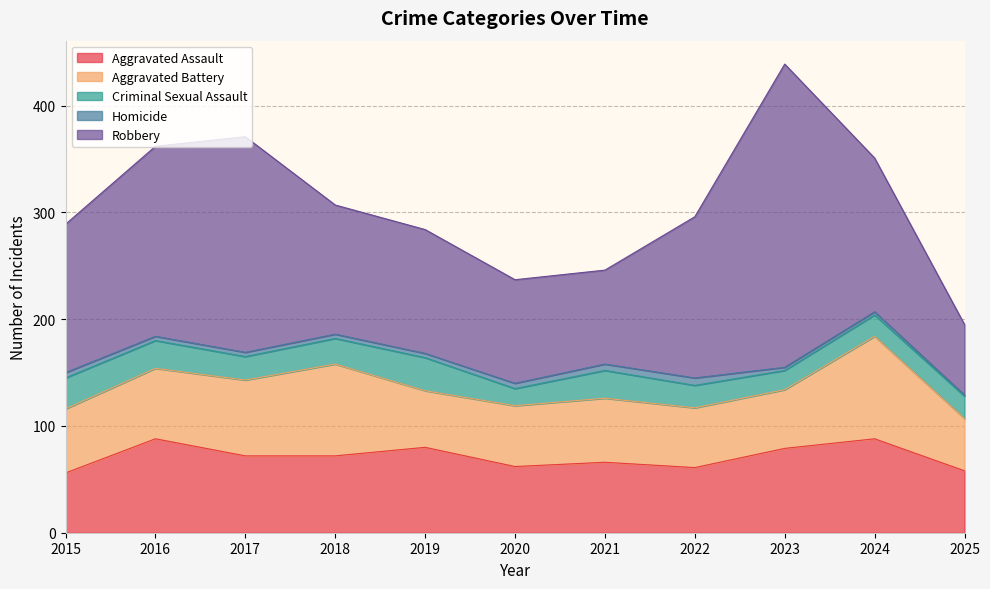

True or false: Aggravated Assault and Homicide cross at least once.

False